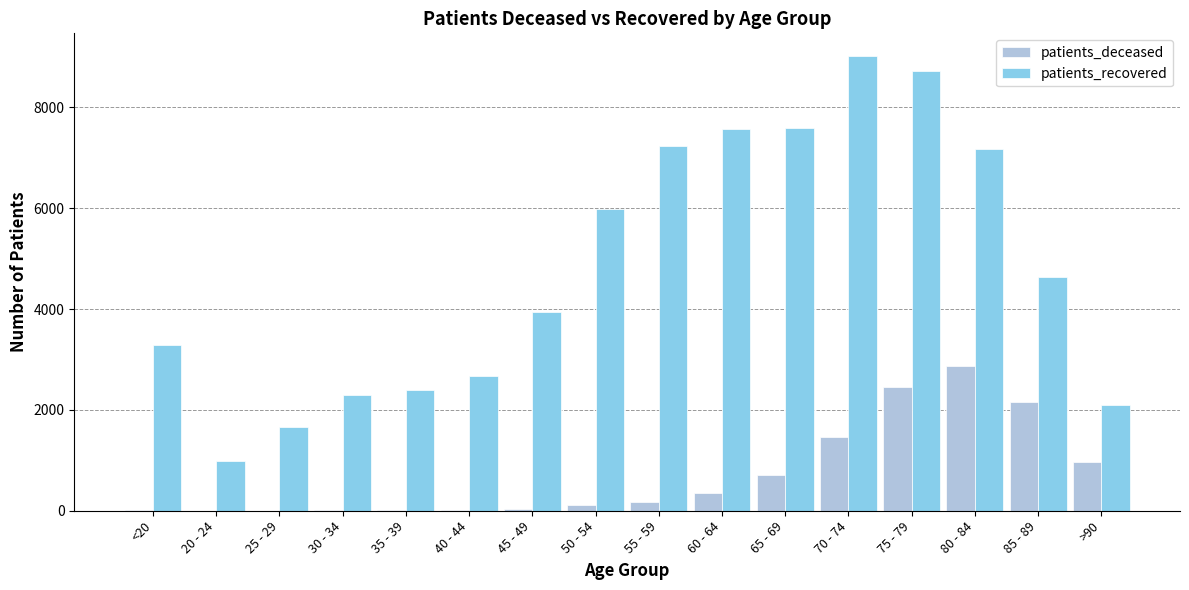

What is the difference between the patients_deceased values at 45 - 49 and 65 - 69?

676